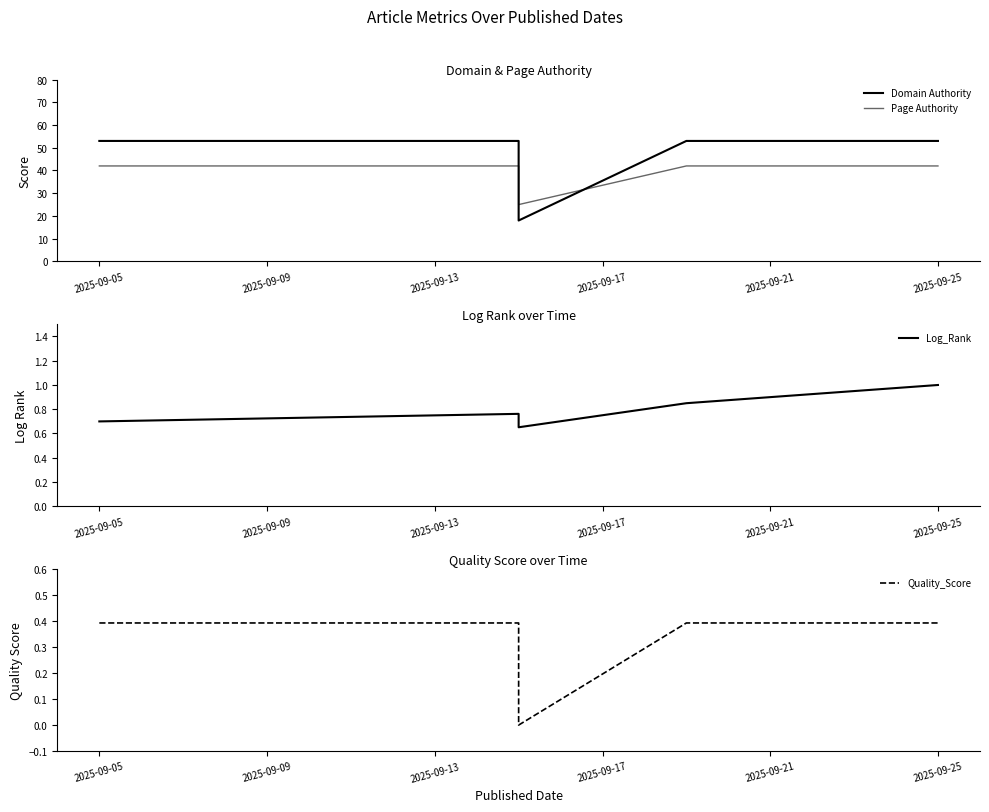

What is the total value across all series at 2025-09-05?

96.1